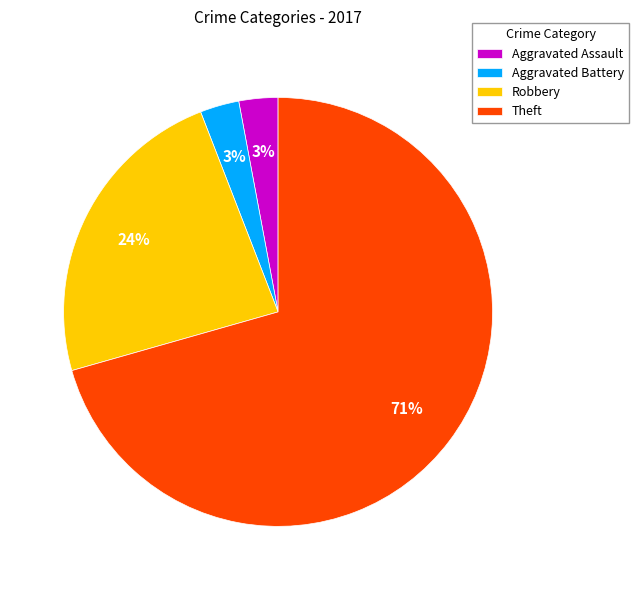

Combined, do Aggravated Assault and Theft account for over 50%?

Yes